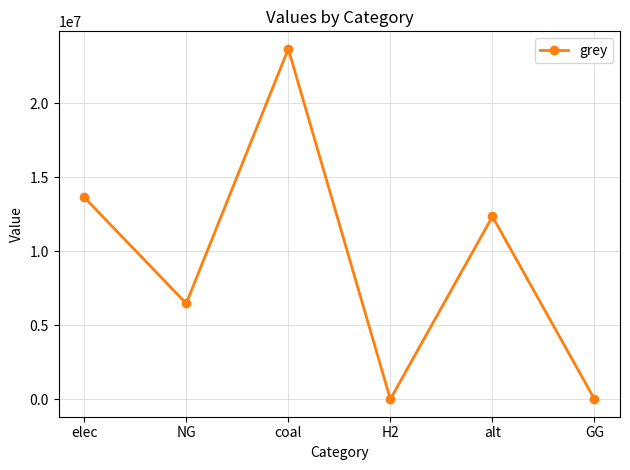

Which has a higher value, elec or alt?

elec